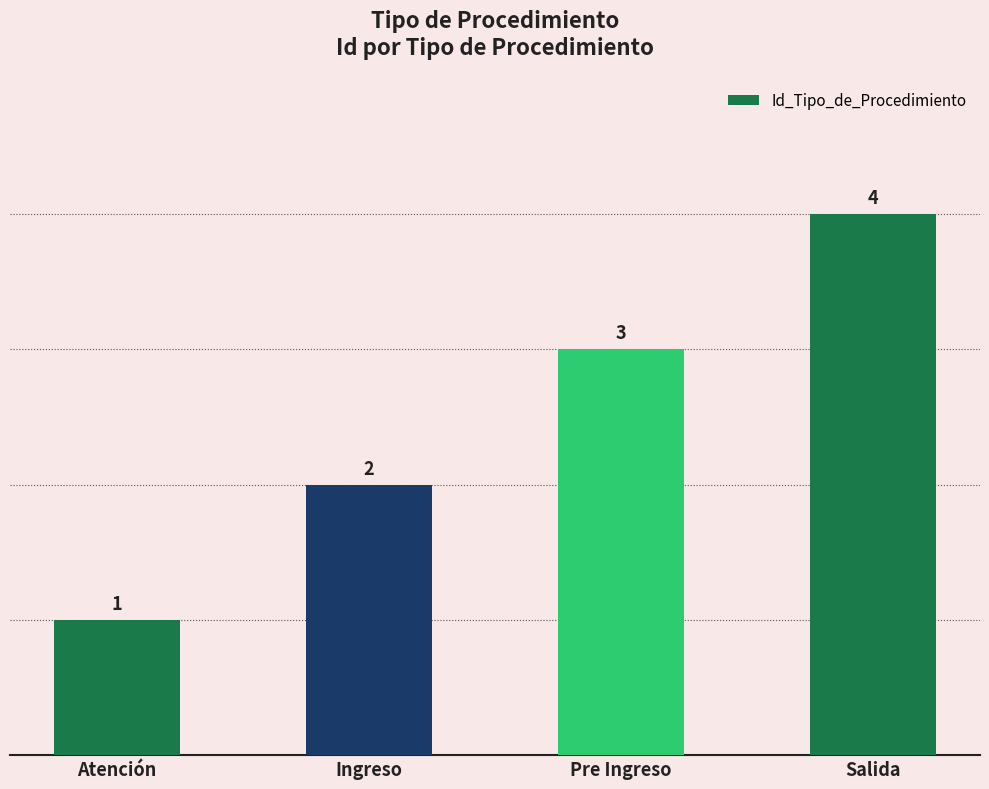

Approximately how many times larger is the value at Atención compared to Ingreso?

0.5